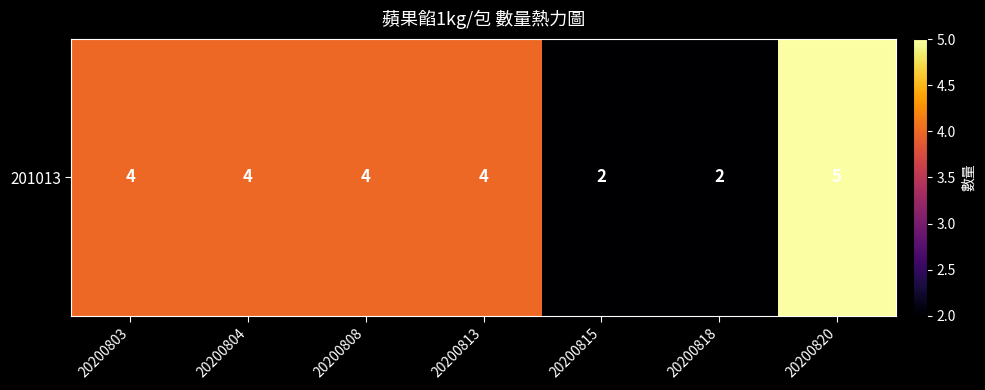

What is the greatest value displayed?

5